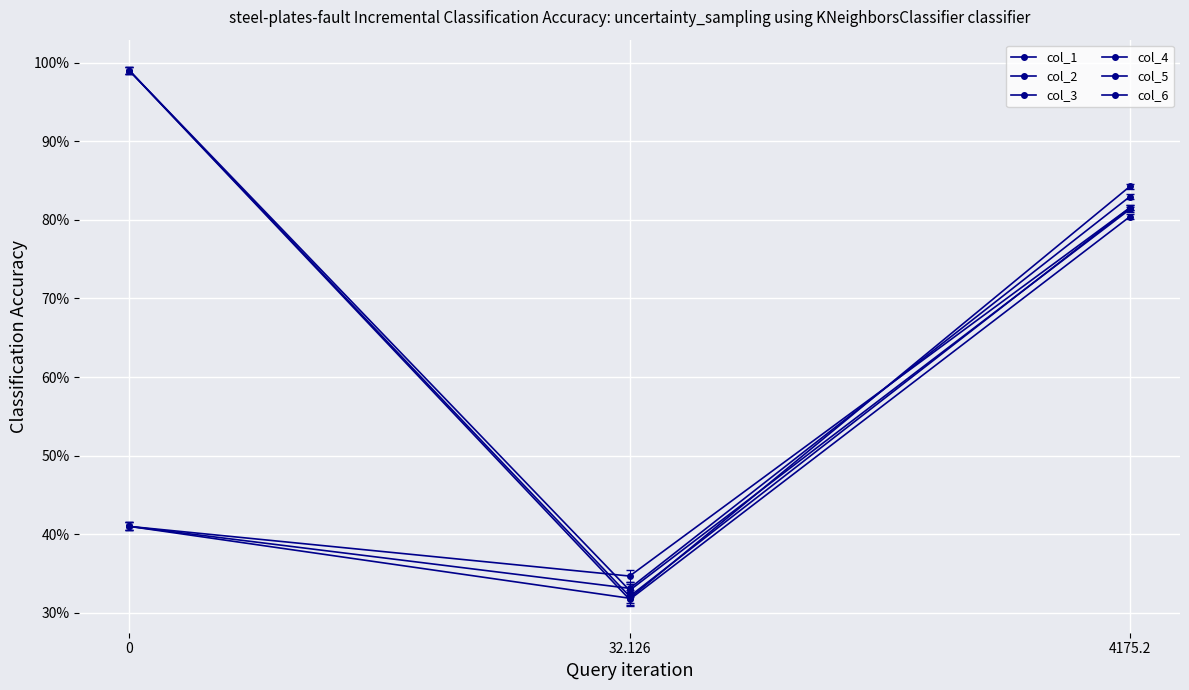

Where is col_1 nearest to the value 0?

32.126